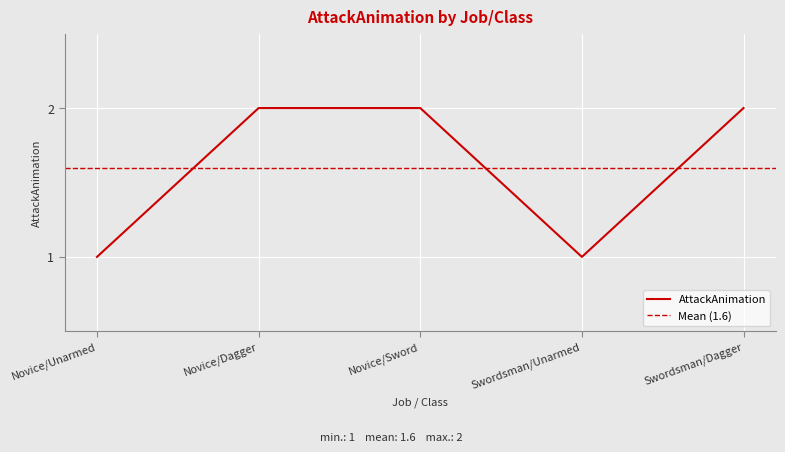

Rank the categories by value from highest to lowest.

Novice/Dagger, Novice/Sword, Swordsman/Dagger, Novice/Unarmed, Swordsman/Unarmed